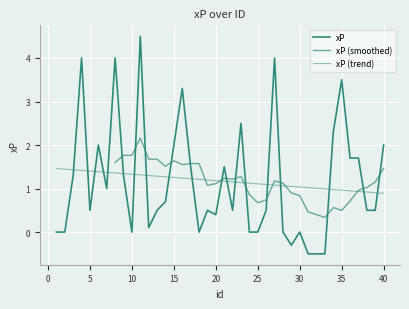

What is the change in value from 3 to 39?

-0.8